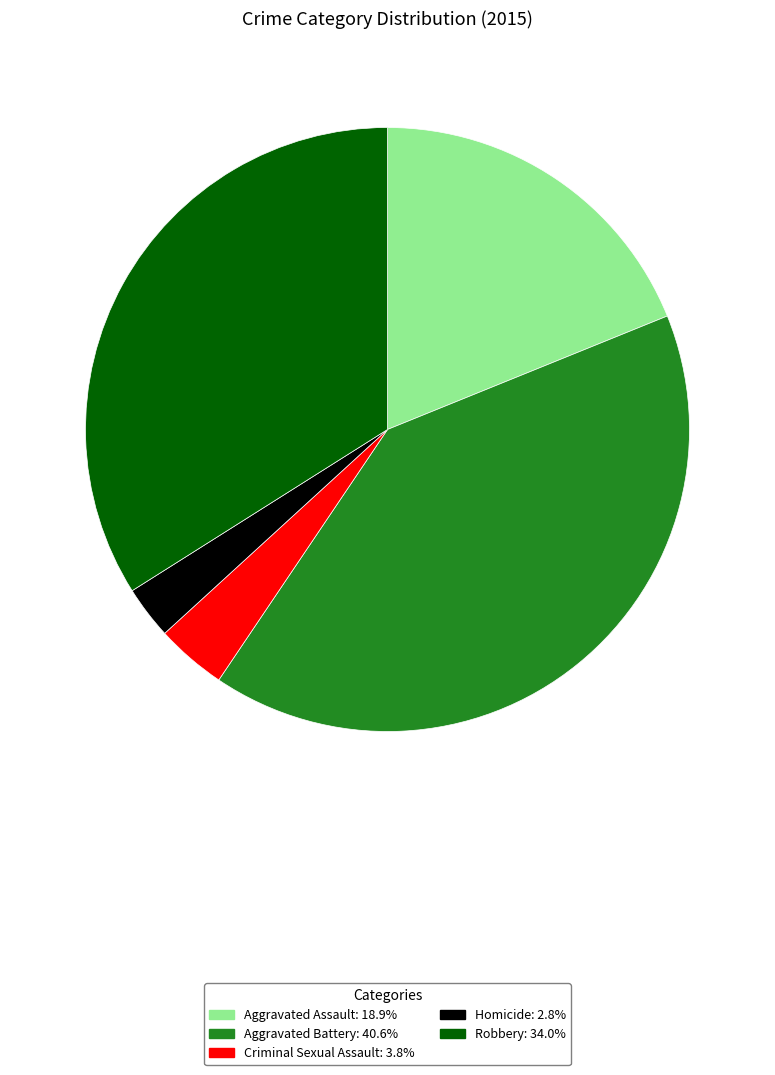

Which category has the smallest portion of the pie?

Homicide